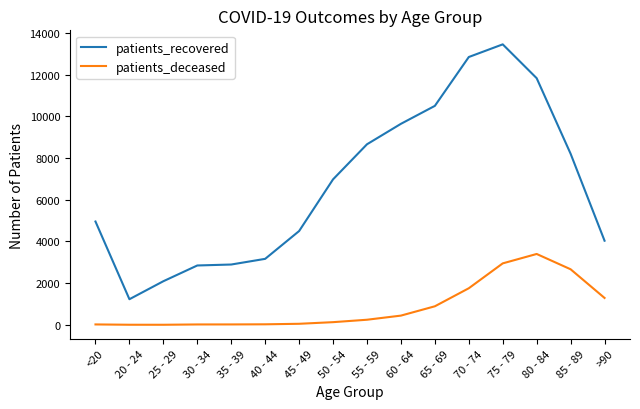

At which label is patients_recovered closest to 7339?

50 - 54